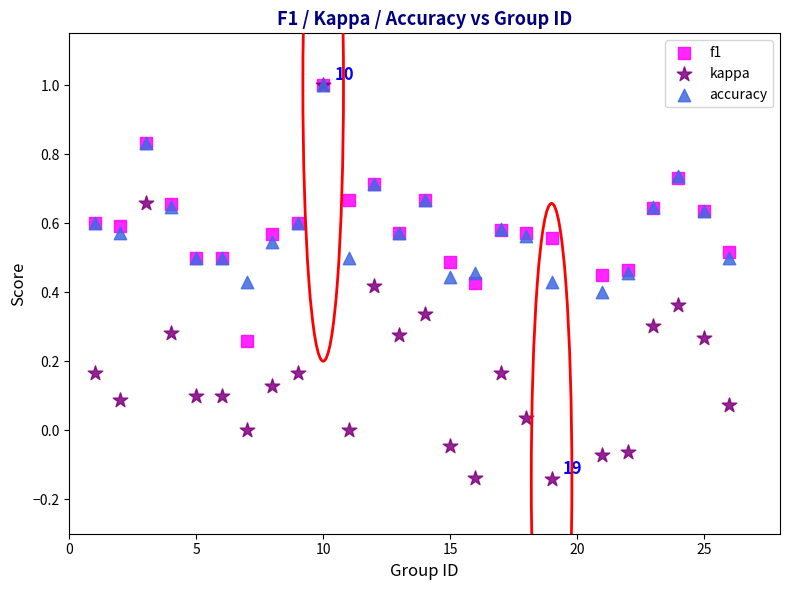

Which series reaches the minimum Y coordinate?

kappa